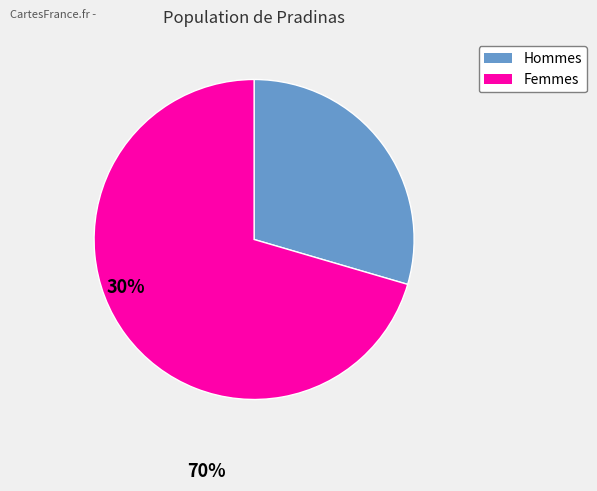

Is there a majority slice in this chart?

Yes